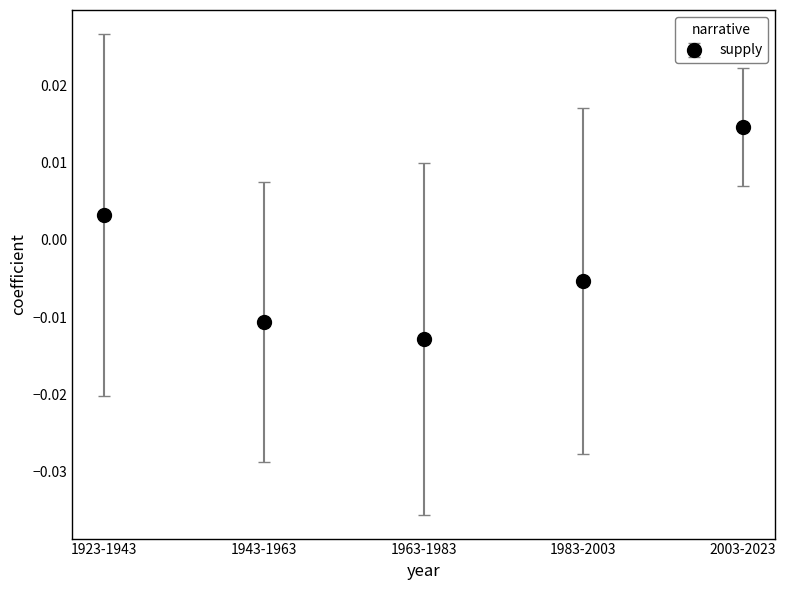

Rank the categories by value from lowest to highest.

1963-1983, 1943-1963, 1983-2003, 1923-1943, 2003-2023